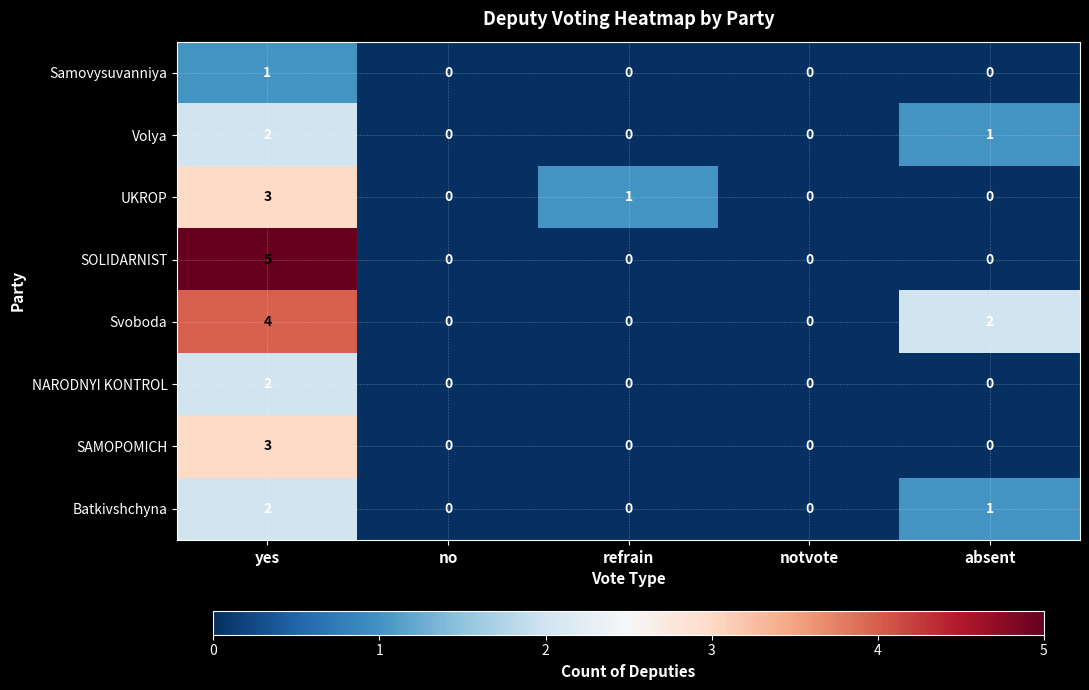

The Volya series shows 1 at refrain. True or false?

False